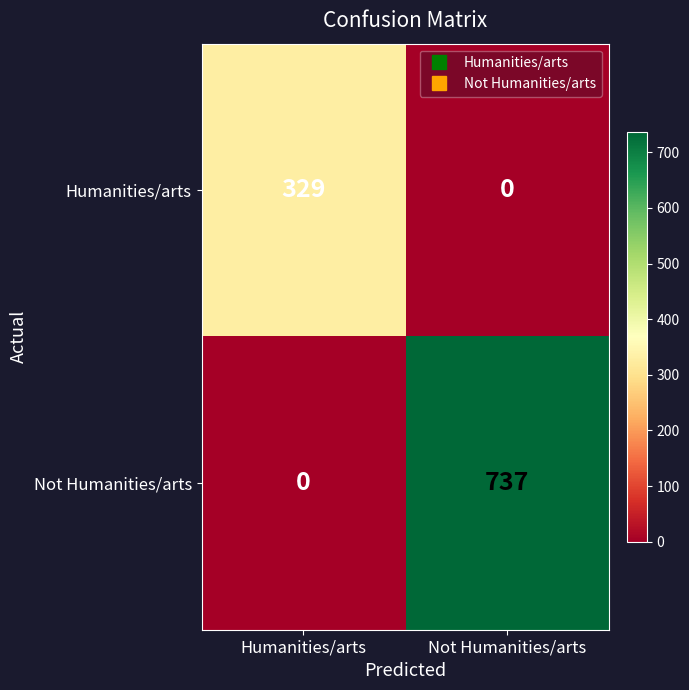

Reading left to right, transcribe all the data shown in this chart.

Humanities/arts: 329	0
Not Humanities/arts: 0	737